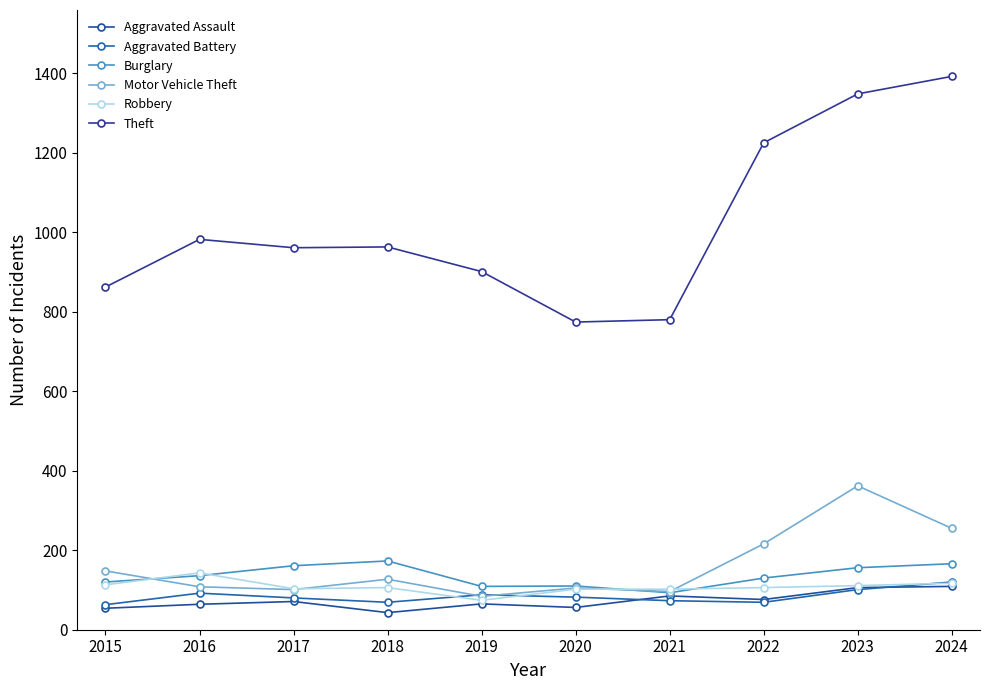

Which series has the largest total across all categories?

Theft